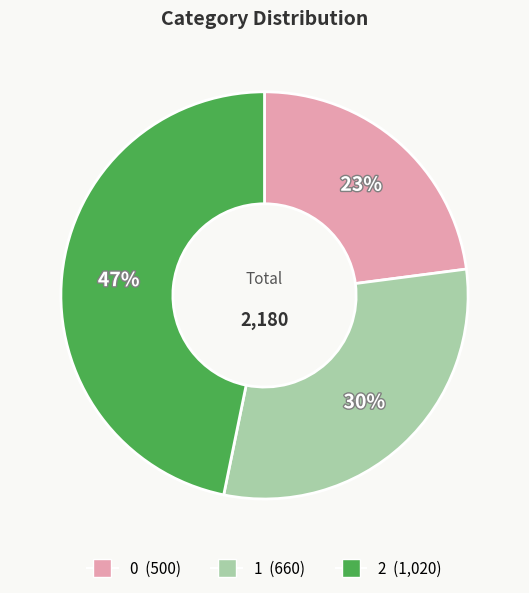

To the nearest percent, what percentage of the pie is 1?

30%